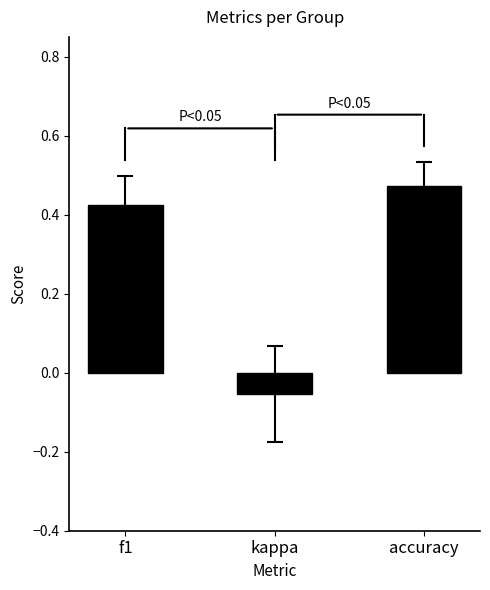

What is the sum of all values?

0.8